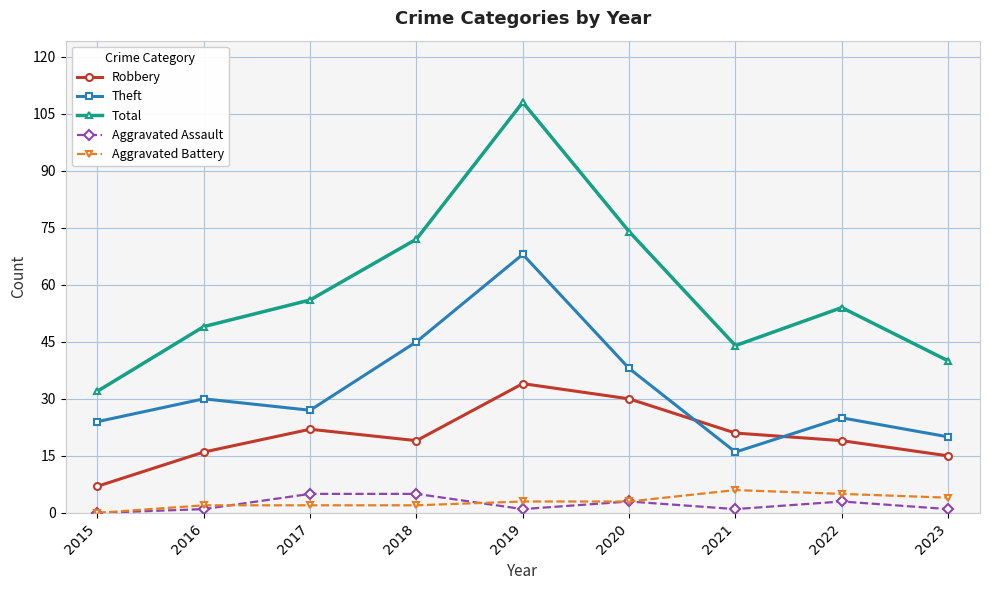

True or false: Aggravated Assault has more than 1 points higher than both neighbors.

True